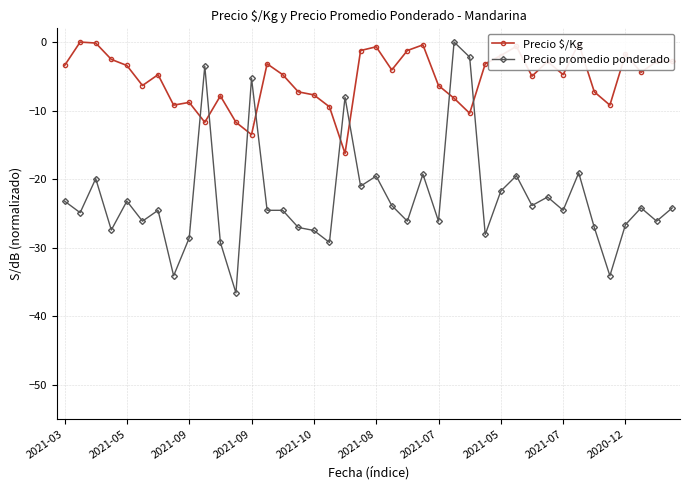

What is the difference between the second highest and second lowest values in the Precio promedio ponderado series?

31.9